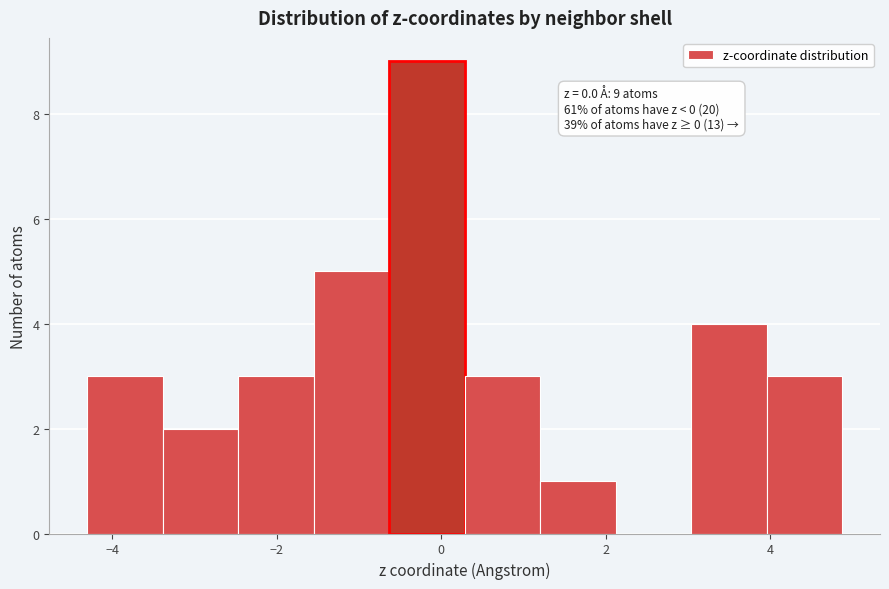

Which range on the x-axis has the tallest bar?

-0.6 to 0.2